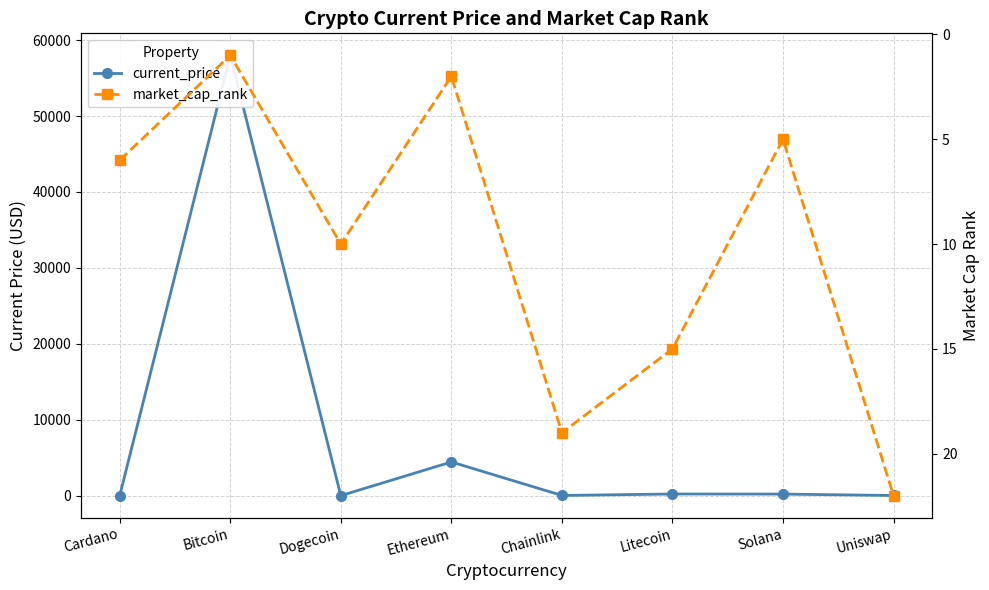

Reading left to right, list all the values displayed in this chart.

current_price: Cardano=1.6	Bitcoin=57990.0	Dogecoin=0.2	Ethereum=4437.7	Chainlink=26.2	Litecoin=217.7	Solana=205.9	Uniswap=20.9
market_cap_rank: Cardano=6.0	Bitcoin=1.0	Dogecoin=10.0	Ethereum=2.0	Chainlink=19.0	Litecoin=15.0	Solana=5.0	Uniswap=22.0